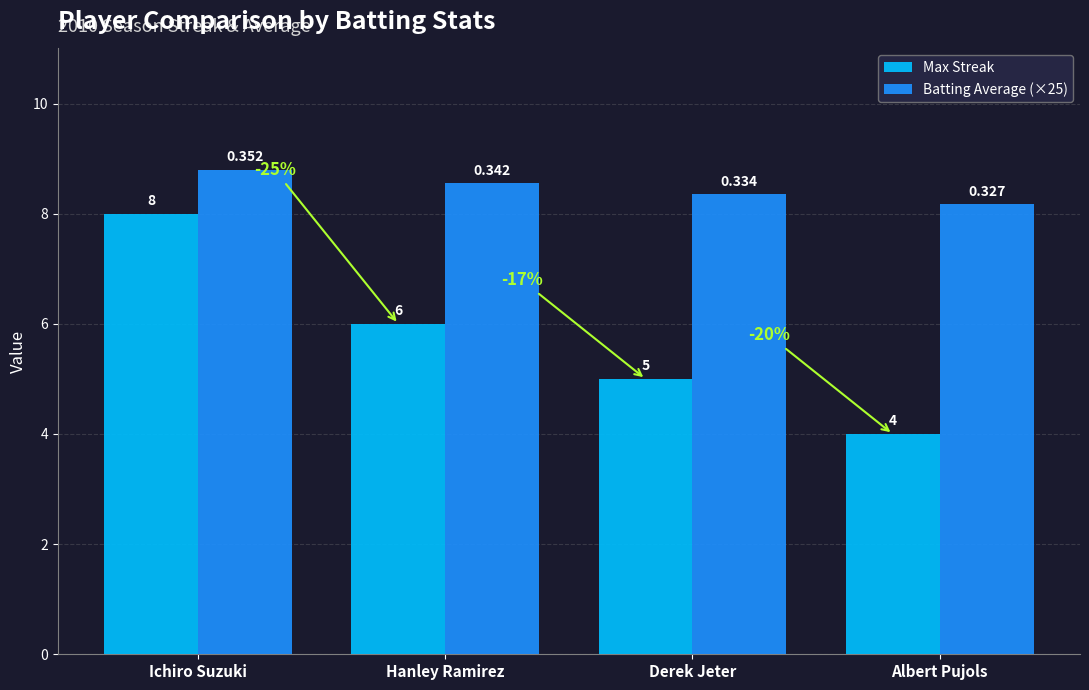

What are all the series names shown in the legend?

Max Streak, Batting Average (×25)